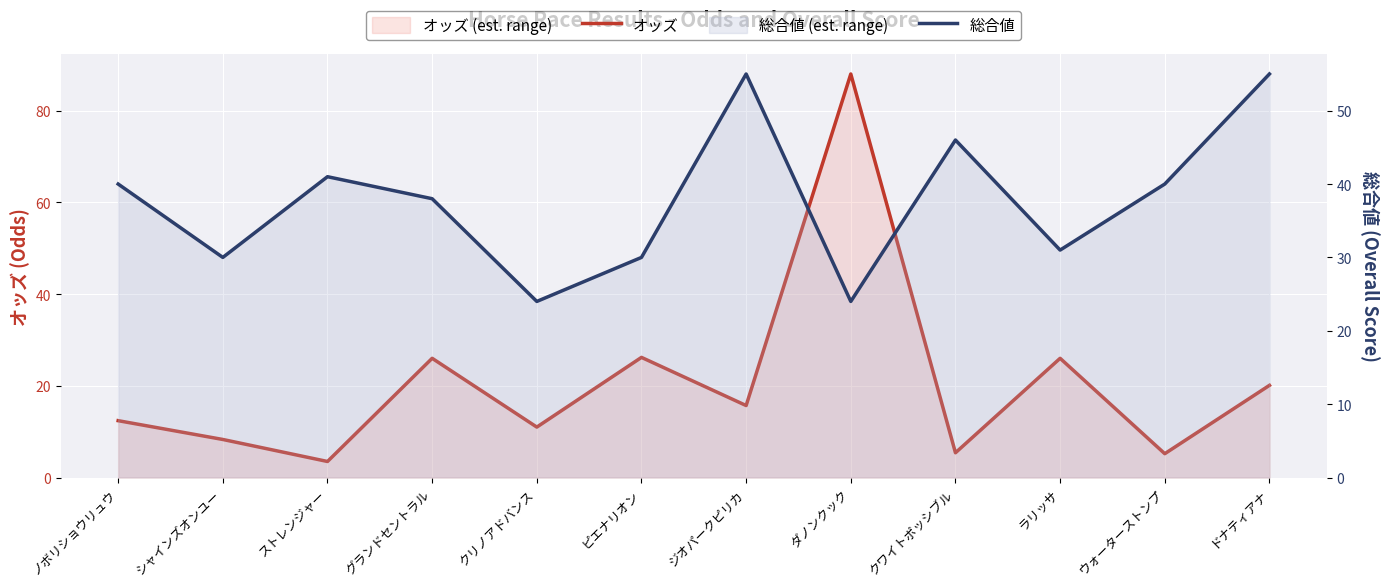

How many values in the 総合値 series are below 40?

6